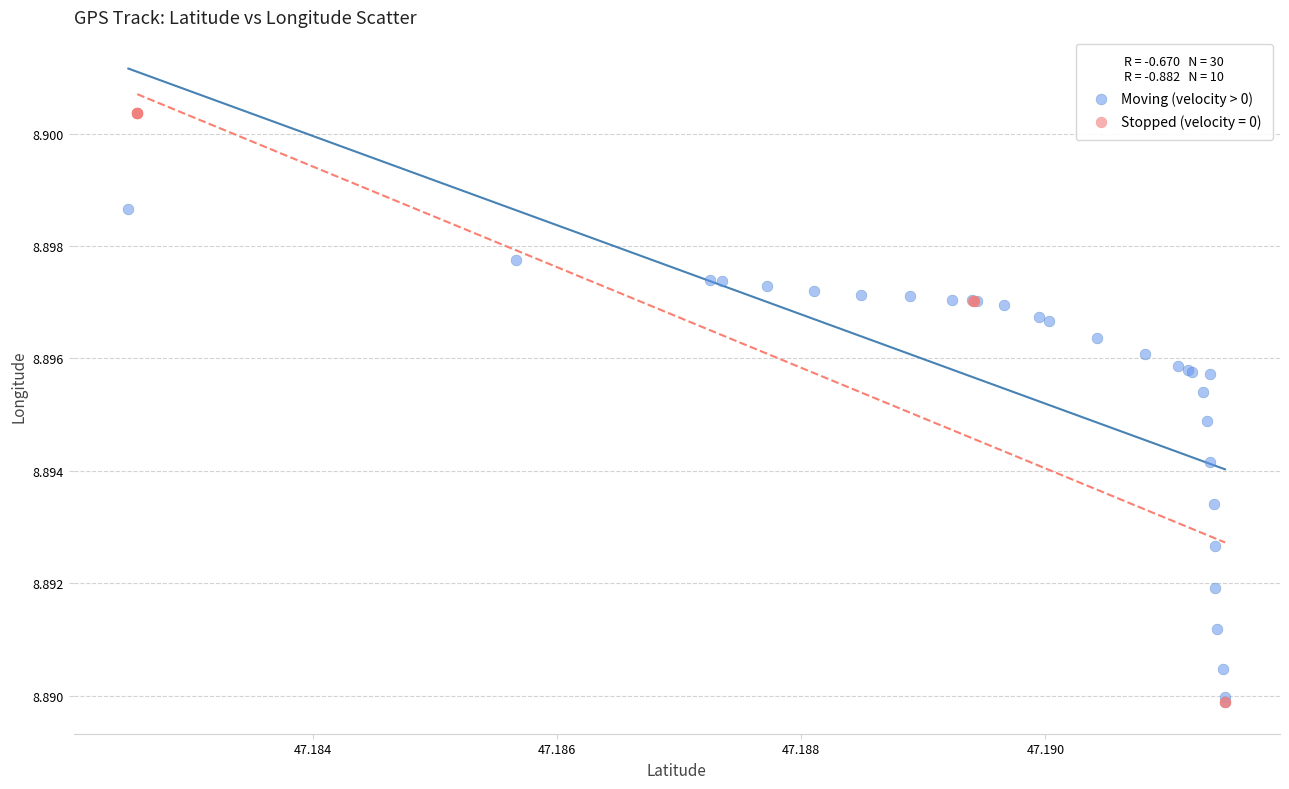

Which series contains the highest Y value?

Stopped (velocity = 0)